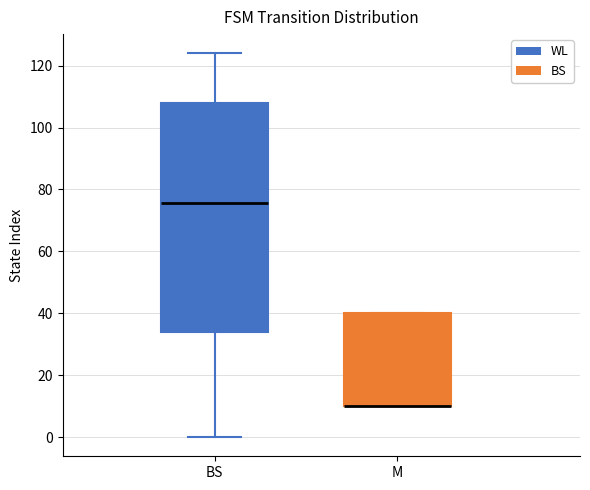

Reading left to right, transcribe this box plot: for each box, give where its median line is, the range the box spans, and where its two whiskers end, as read against the y-axis. The values are not printed on the chart, so give them approximately, as read against the axis.

BS: median 76, box 34 to 108, whiskers 0 to 124
M: median 10 (drawn on the box's lower edge), box 10 to 40, whiskers 10 to 40